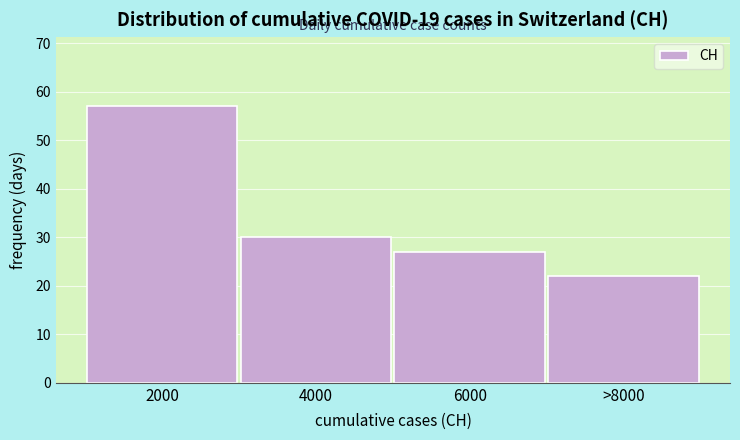

Reading left to right, extract all data points from this chart.

2000=57	4000=30	6000=27	>8000=22